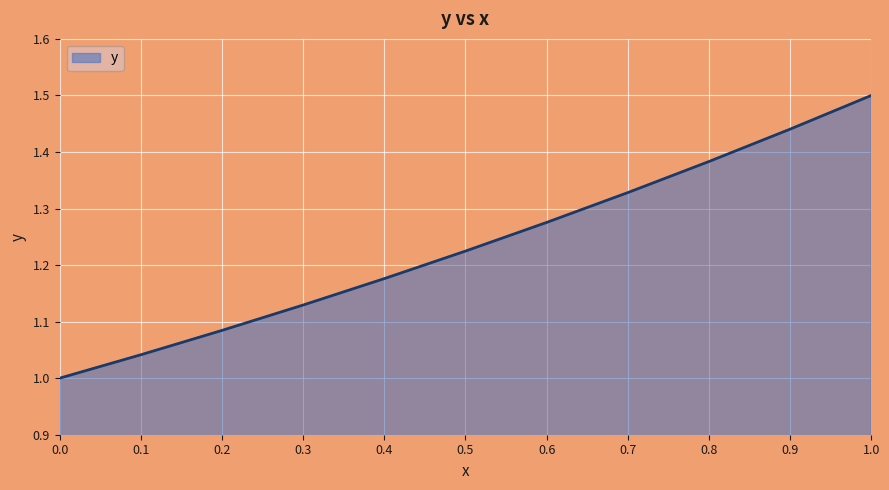

The chart shows a value of 0.4 at 0.5. True or false?

False